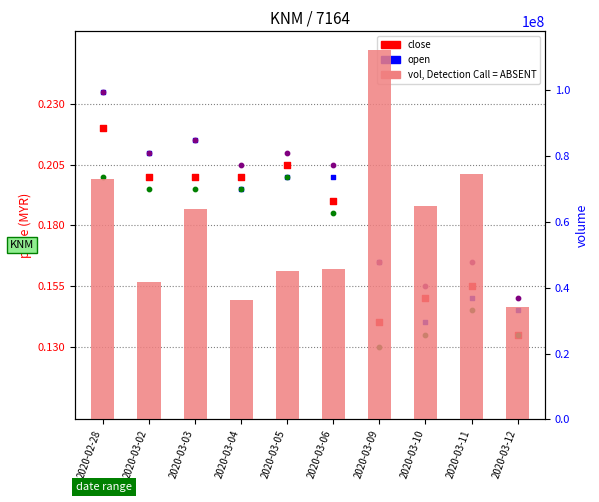

Which series reaches the minimum Y coordinate?

low